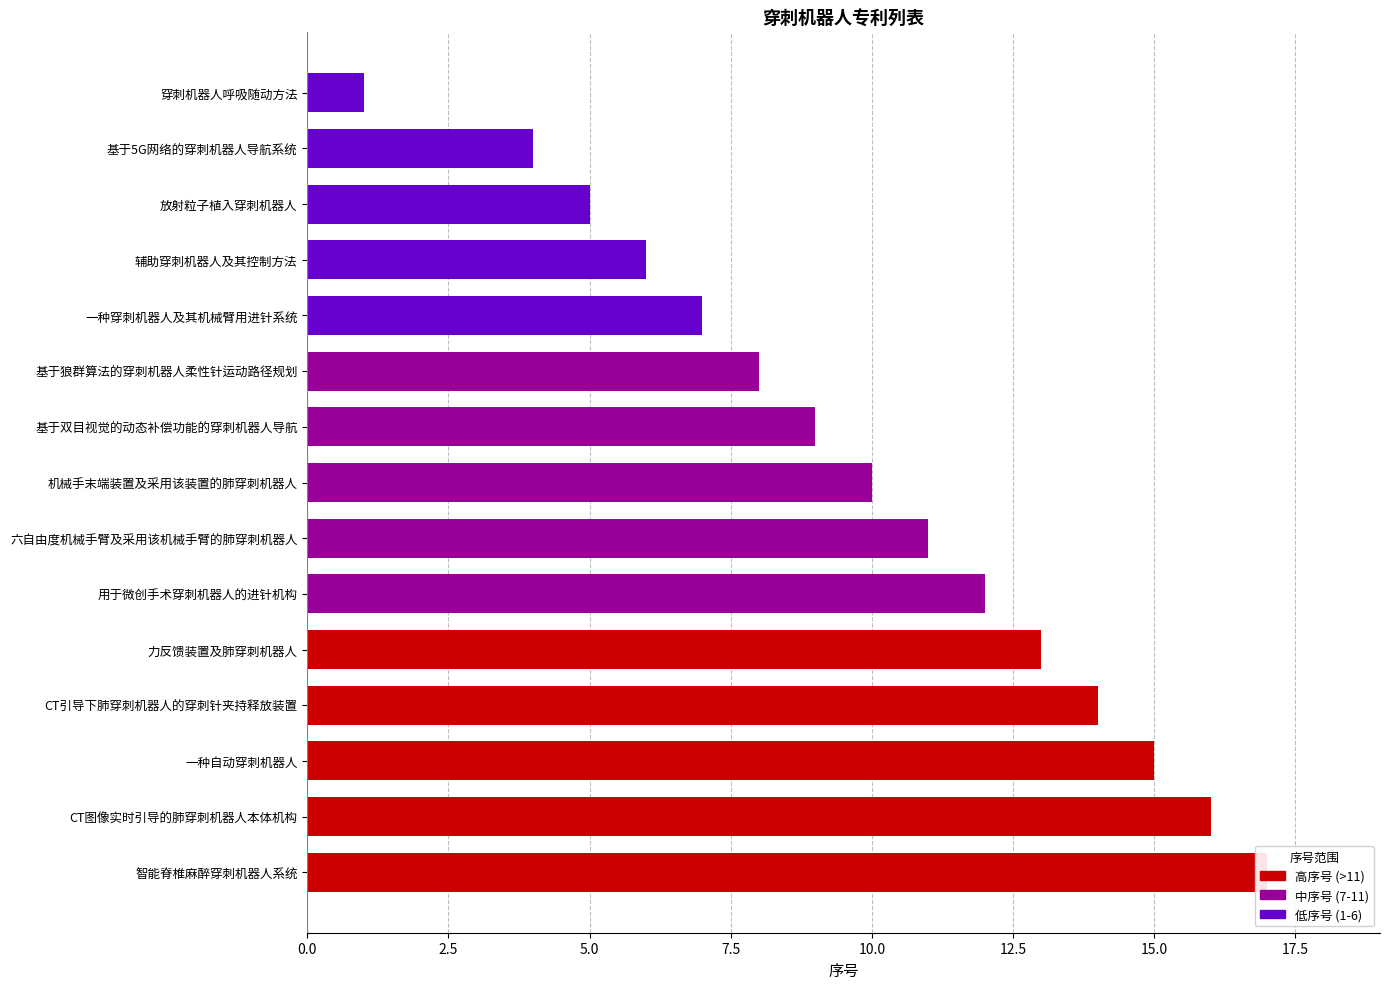

What position from the left is 基于5G网络的穿刺机器人导航系统?

2